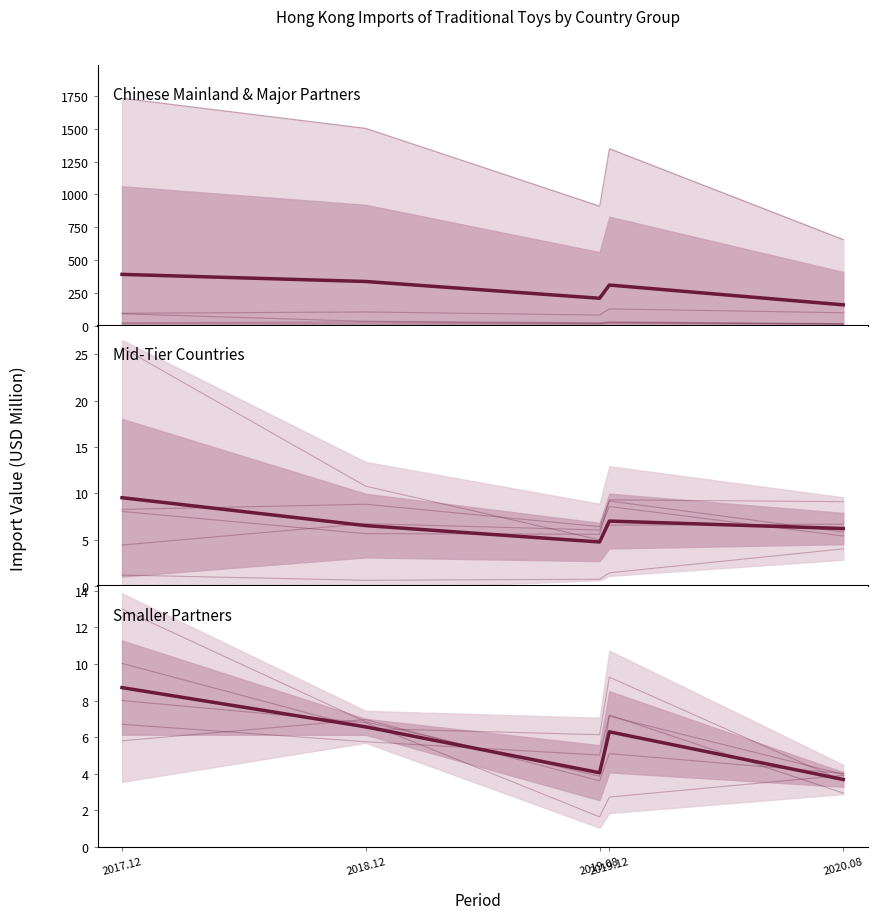

Reading left to right, extract all data points from this chart.

Chinese Mainland & Major Partners: 2017.12=390.6	2018.12=336.4	2019.08=208.5	2019.12=309.4	2020.08=158.4
Mid-Tier Countries: 2017.12=9.5	2018.12=6.5	2019.08=4.8	2019.12=7.0	2020.08=6.2
Smaller Partners: 2017.12=8.7	2018.12=6.6	2019.08=4.1	2019.12=6.3	2020.08=3.7